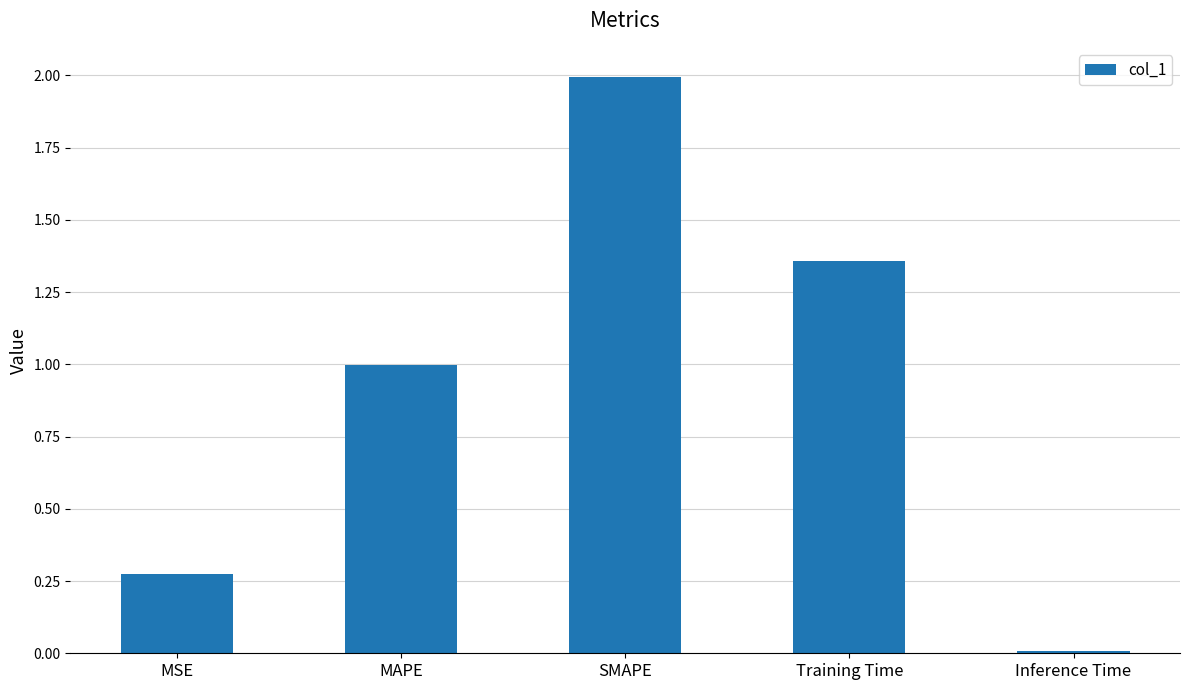

The value at SMAPE is 2.0. True or false?

True